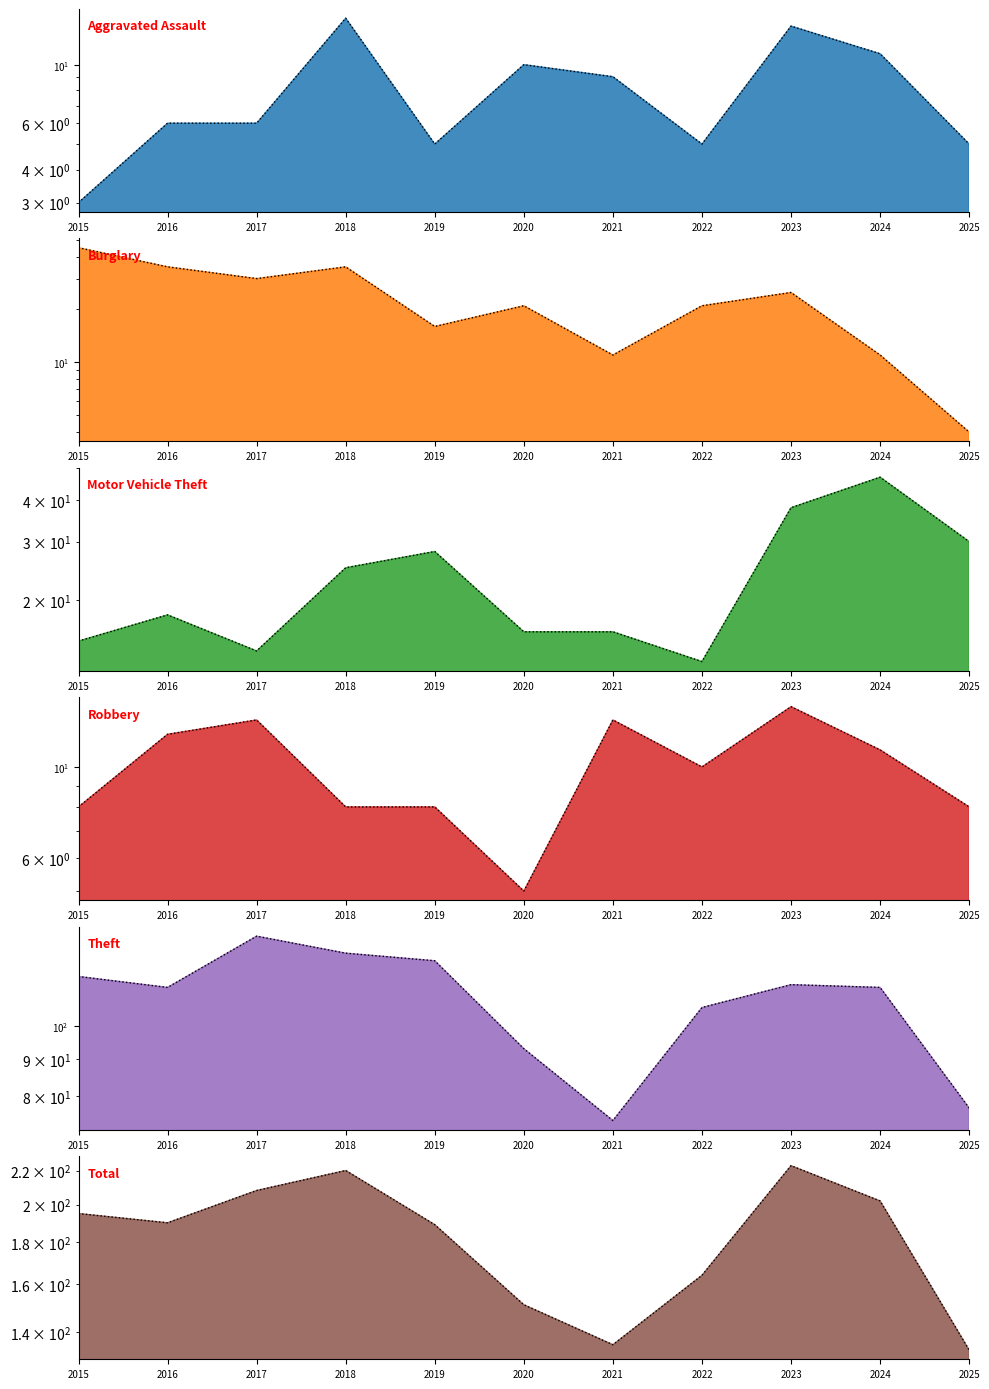

Reading left to right, list all the values displayed in this chart.

Aggravated Assault: 3	6	6	15	5	10	9	5	14	11	5
Burglary: 45	35	30	35	16	21	11	21	25	11	4
Motor Vehicle Theft: 15	18	14	25	28	16	16	13	38	47	30
Robbery: 8	12	13	8	8	5	13	10	14	11	8
Theft: 117	113	133	126	123	93	74	106	114	113	77
Total: 195	190	208	220	189	151	135	164	223	202	133